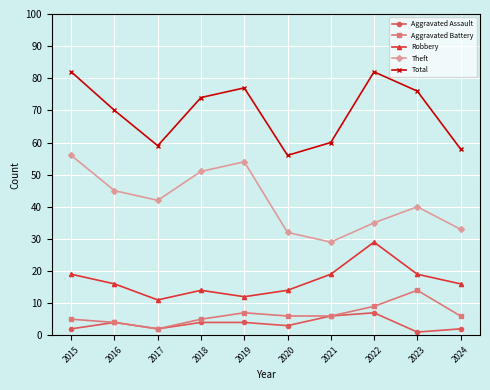

Reading left to right, extract all data points from this chart.

Aggravated Assault: 2	4	2	4	4	3	6	7	1	2
Aggravated Battery: 5	4	2	5	7	6	6	9	14	6
Robbery: 19	16	11	14	12	14	19	29	19	16
Theft: 56	45	42	51	54	32	29	35	40	33
Total: 82	70	59	74	77	56	60	82	76	58